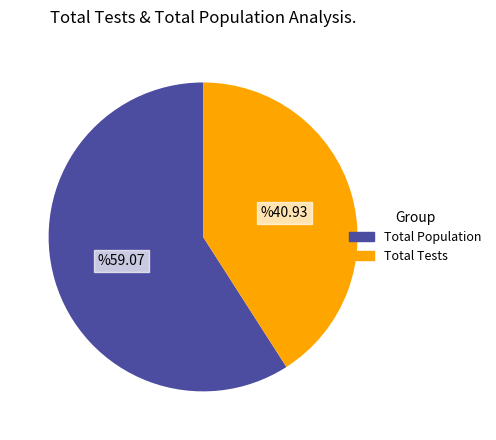

Does any single category account for the majority?

Yes